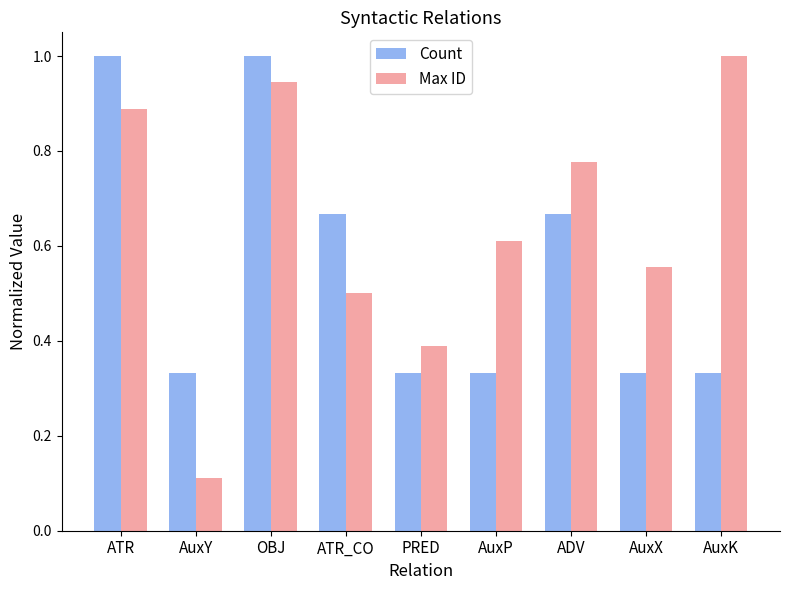

Which category has the lowest value across all series?

AuxY